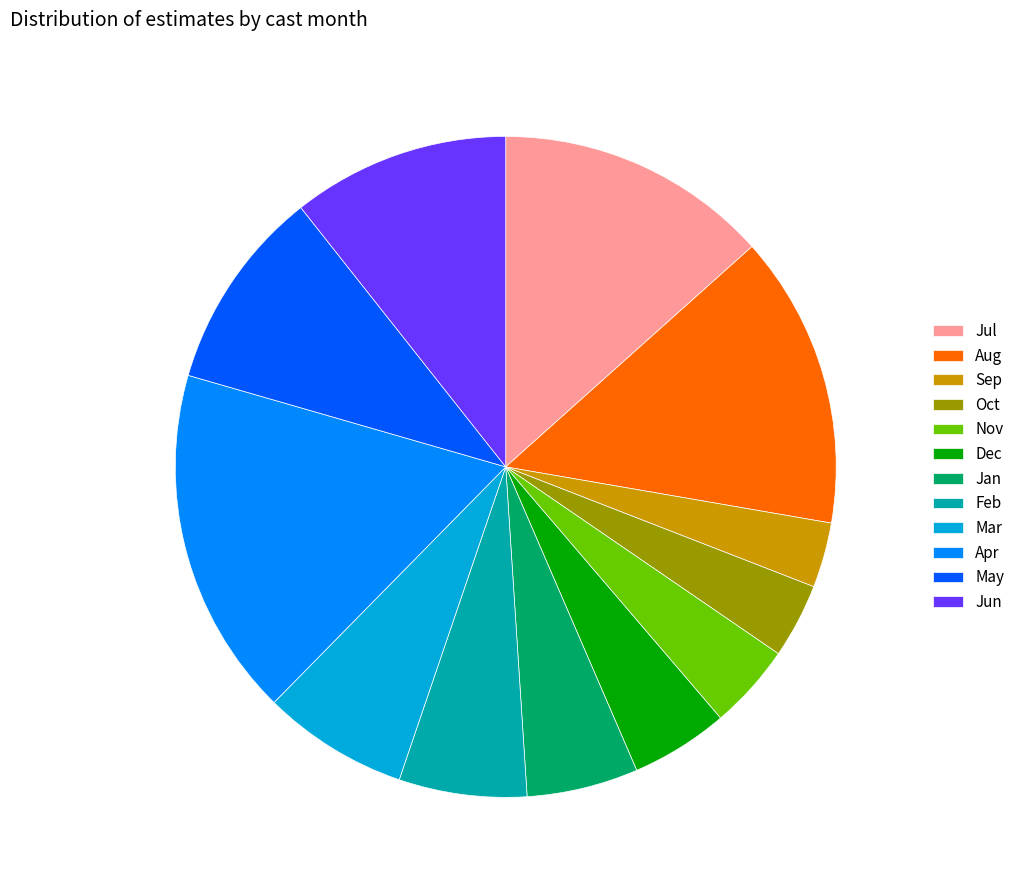

True or false: Apr accounts for 17% of the total.

True